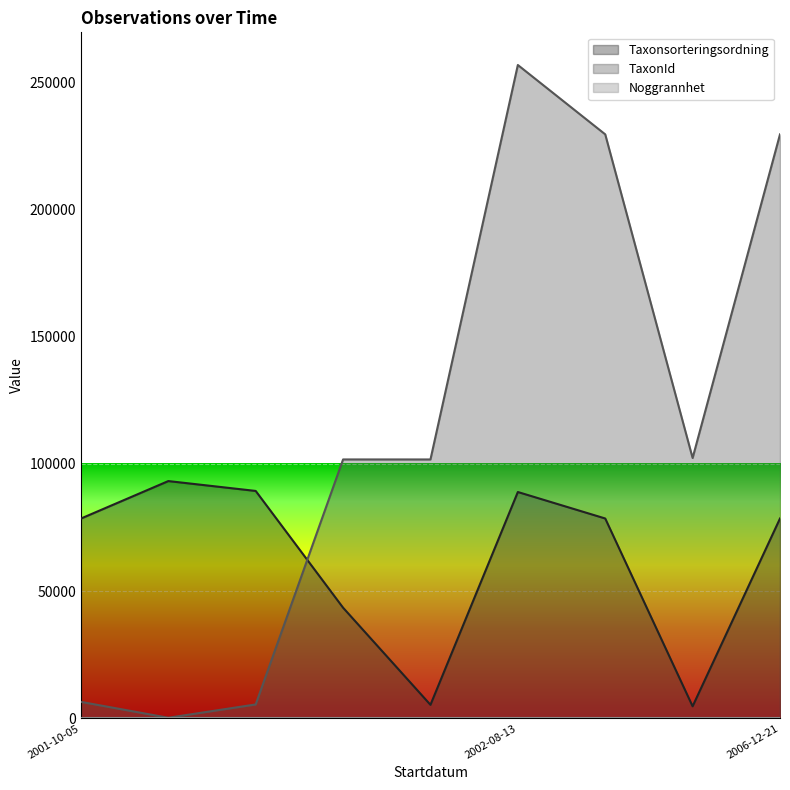

Rank the categories by Taxonsorteringsordning value from lowest to highest.

2002-08-13, 2001-10-05, 2001-10-05, 2001-10-05, 2006-12-21, 2002-08-13, 2002-08-13, 2001-10-05, 2001-10-05